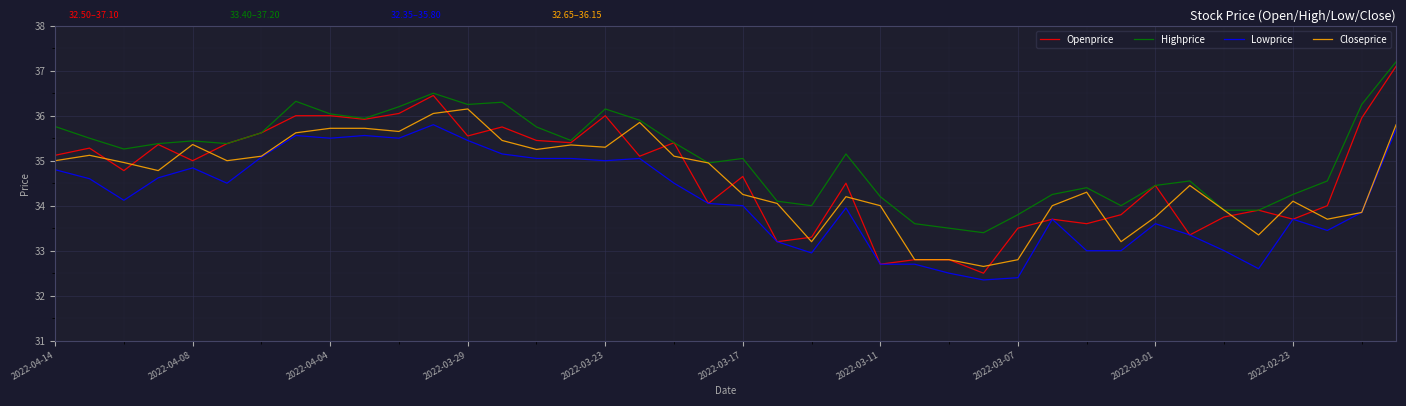

Which series has the largest range (max minus min)?

Openprice